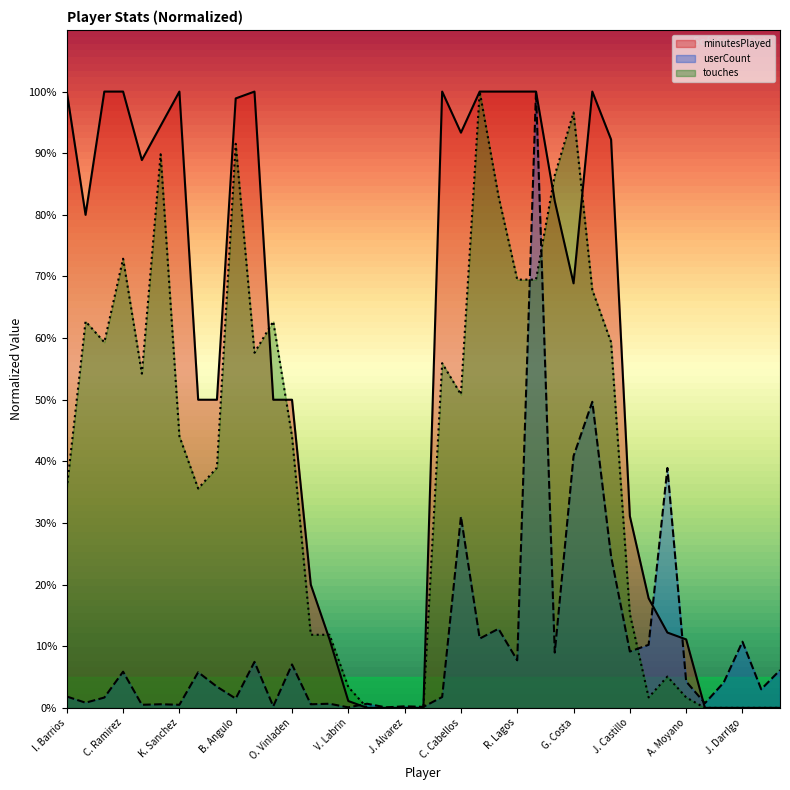

How many categories are shown in the chart?

39